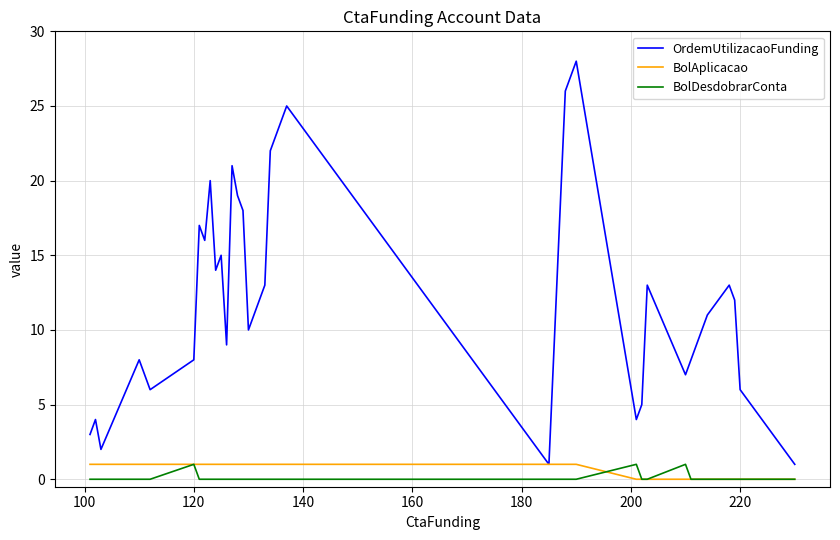

How many lines are shown in the chart?

3